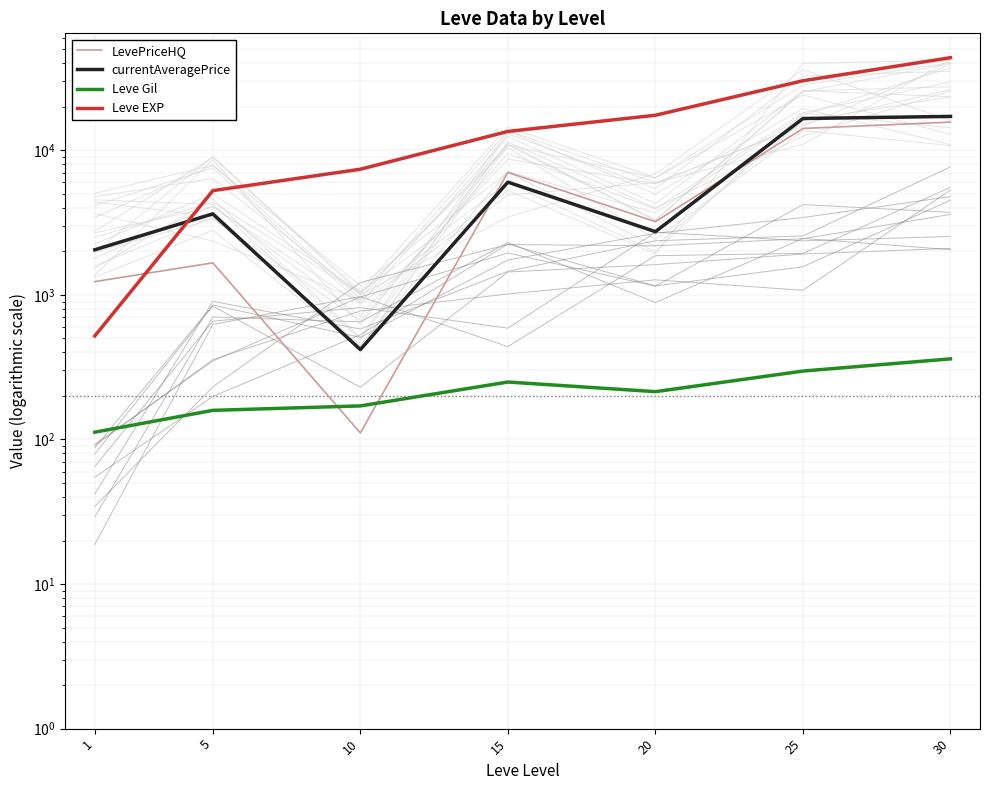

At how many categories does at least one series exceed 9565?

4